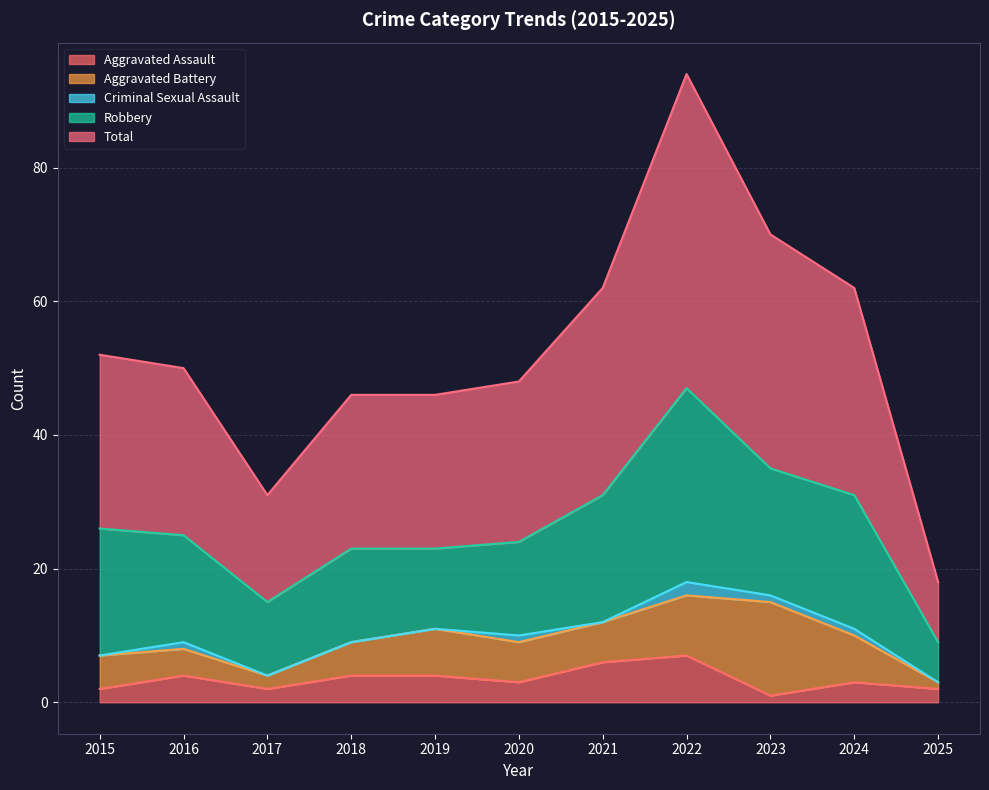

True or false: Robbery and Criminal Sexual Assault intersect in this chart.

False